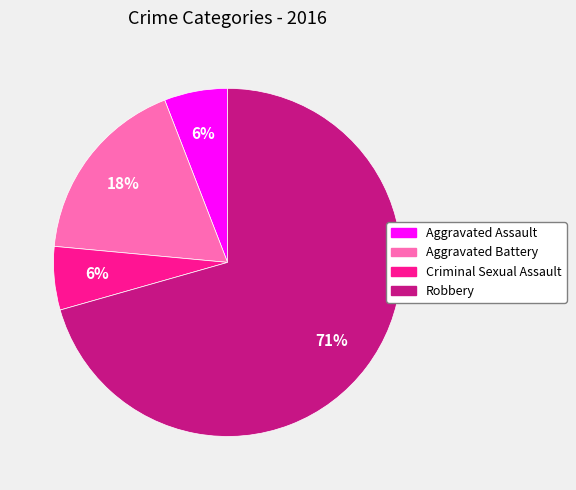

Does any single category account for the majority?

Yes